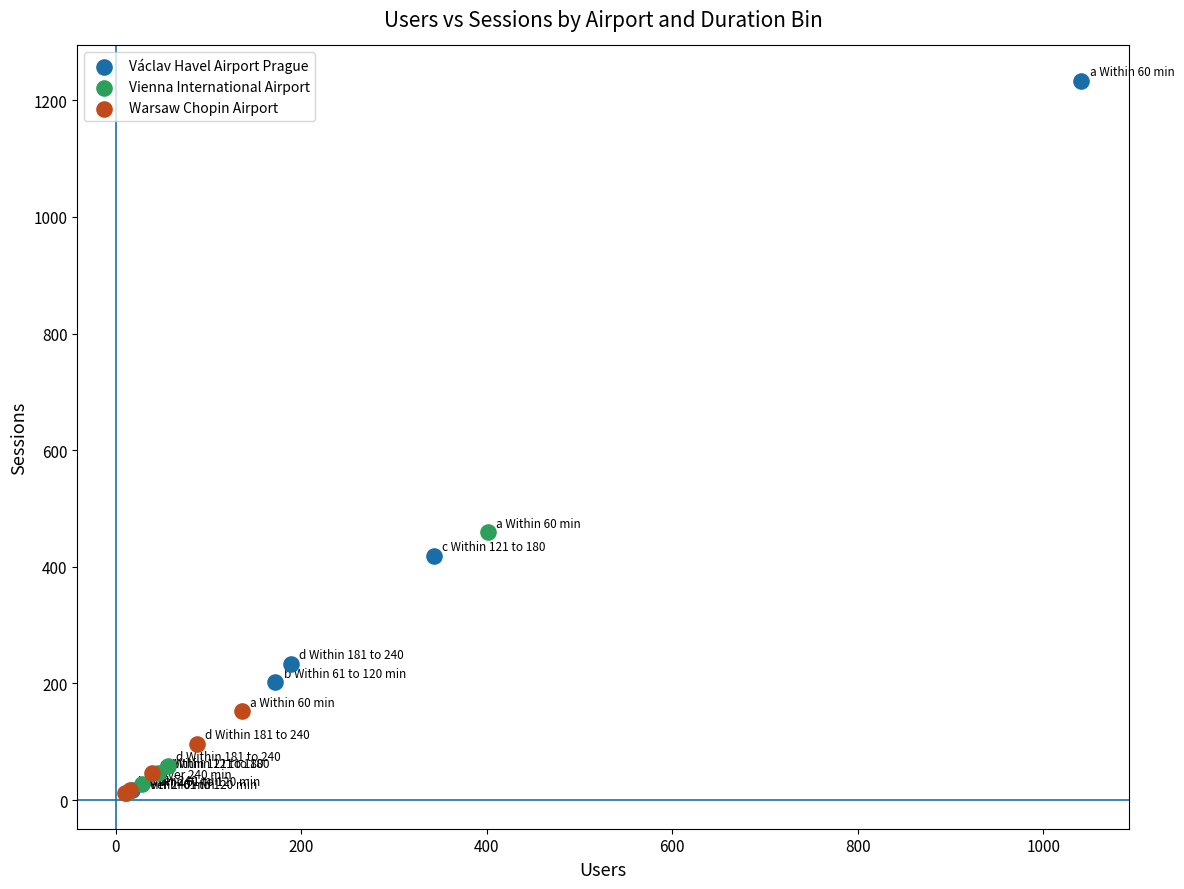

Which series reaches the maximum Y coordinate?

Václav Havel Airport Prague